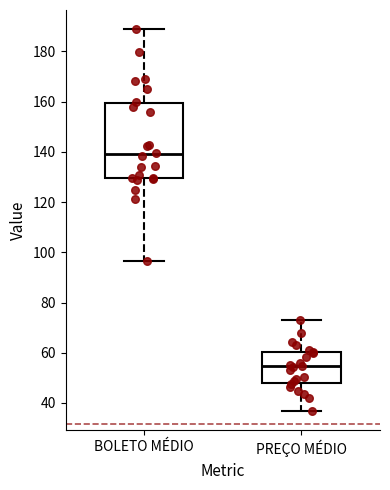

Which box is the tallest, from its lower edge to its upper edge?

BOLETO MÉDIO